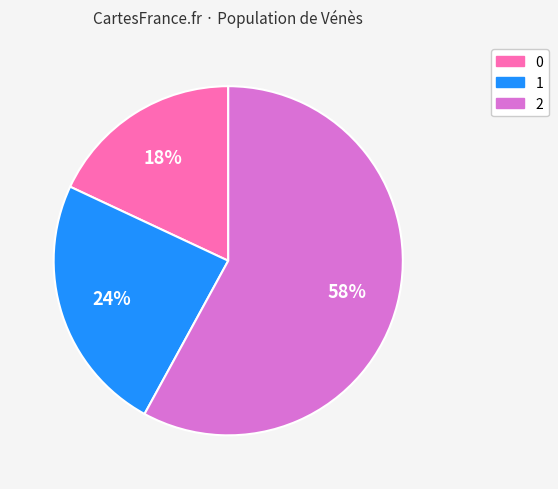

Count the number of slices in the pie.

3